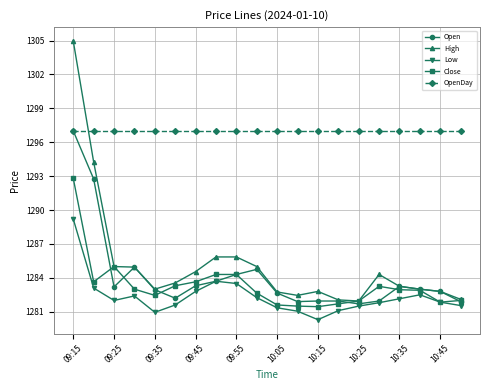

What is the value of the OpenDay point at the 8th from the left?

1297.0